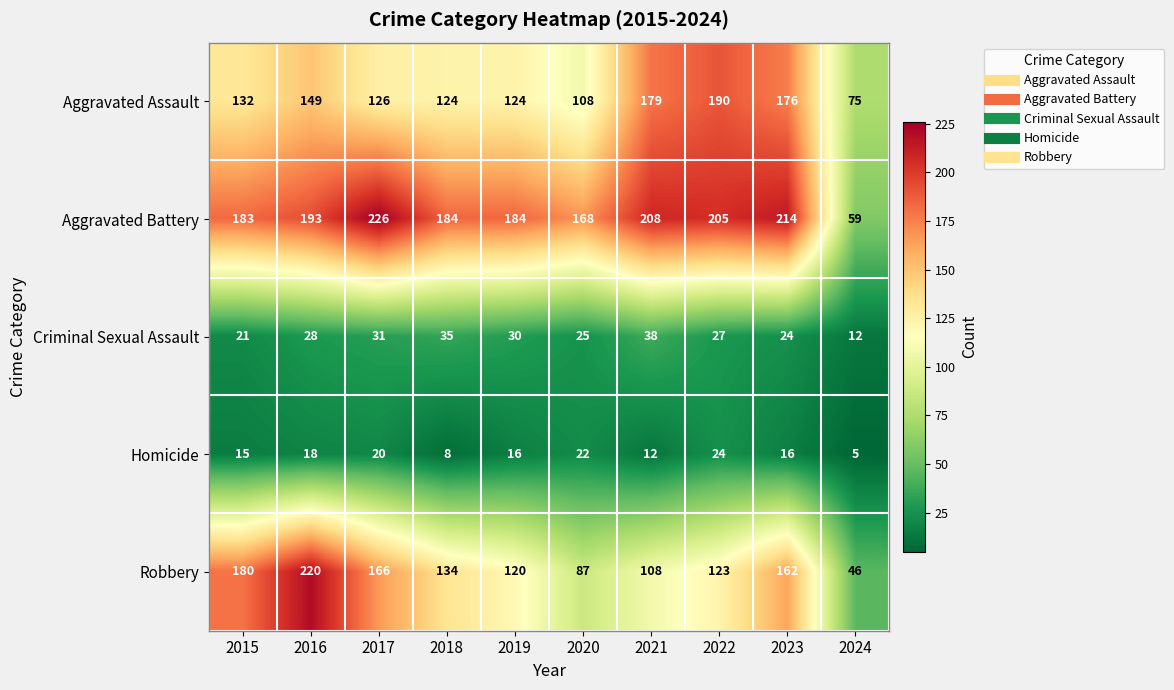

What is the sum of the Aggravated Battery values at 2019 and 2023?

398